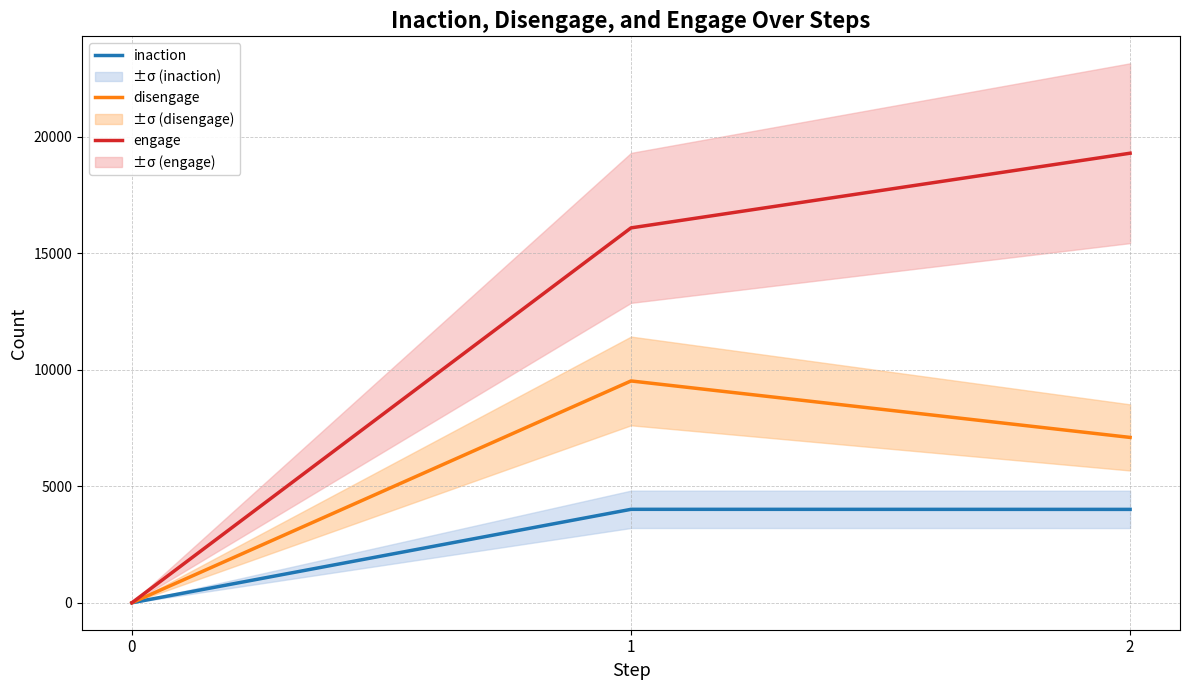

What is the total value across all series at 2?

30389